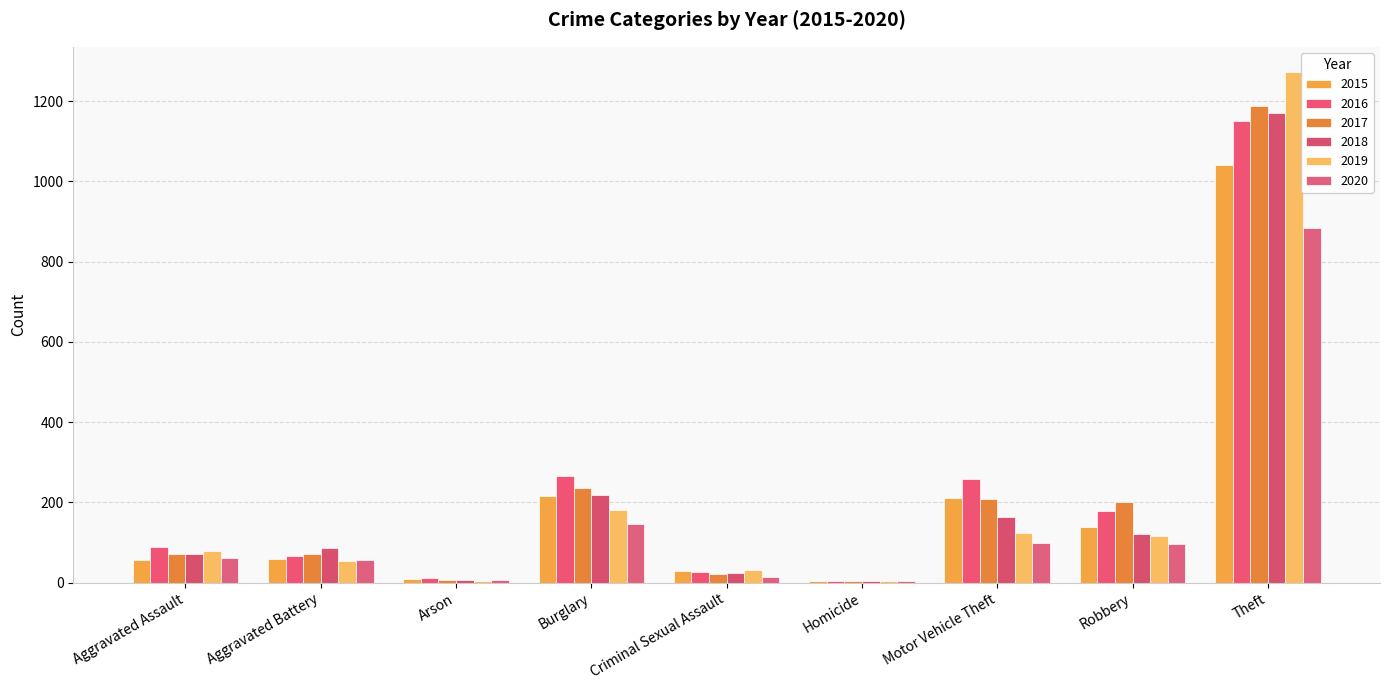

What is the label of the 7th bar from the left?

Motor Vehicle Theft